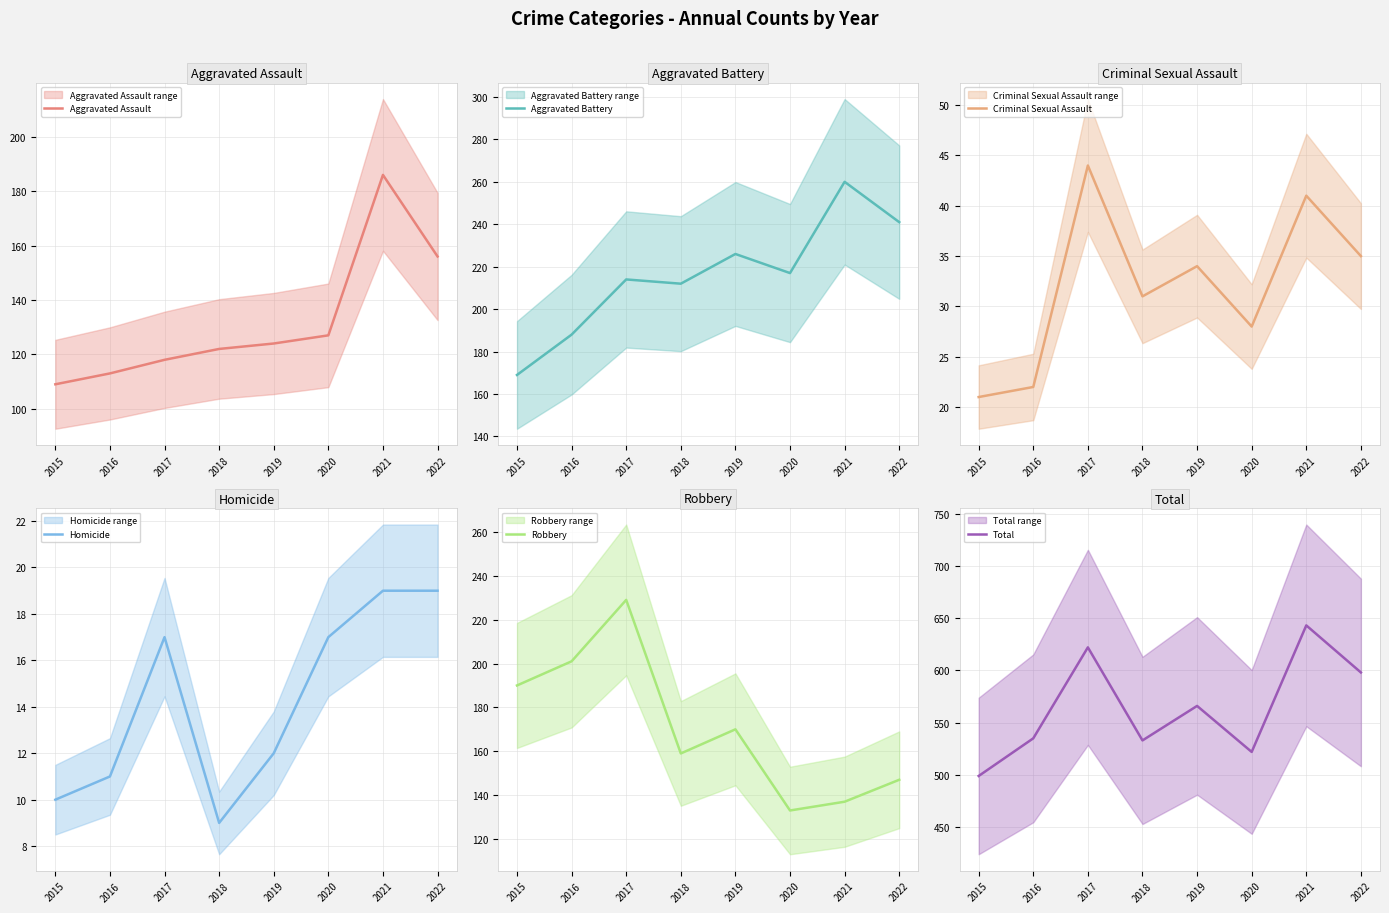

What value does the Total series have at 2020?

522